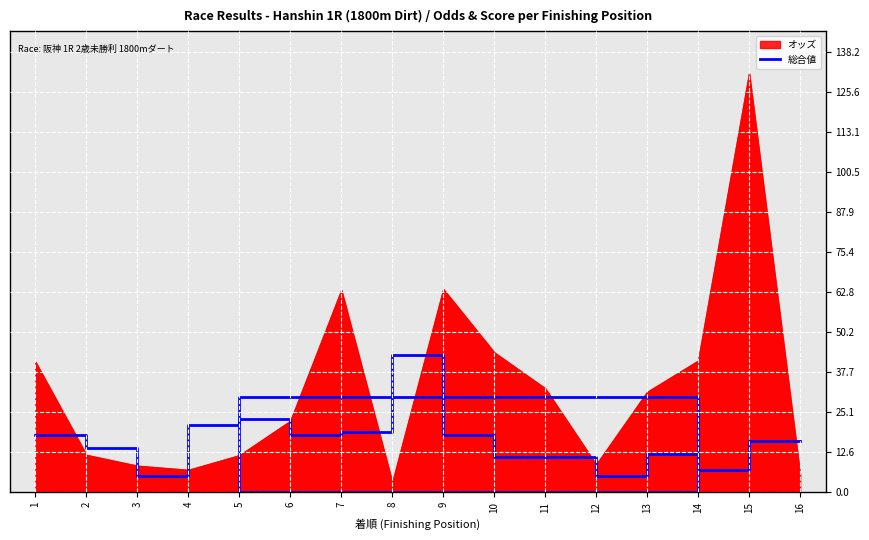

Where is the first local minimum?

3